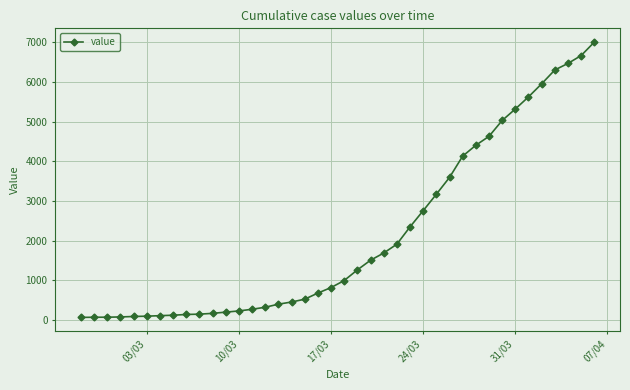

What is the sum of all values?

85740